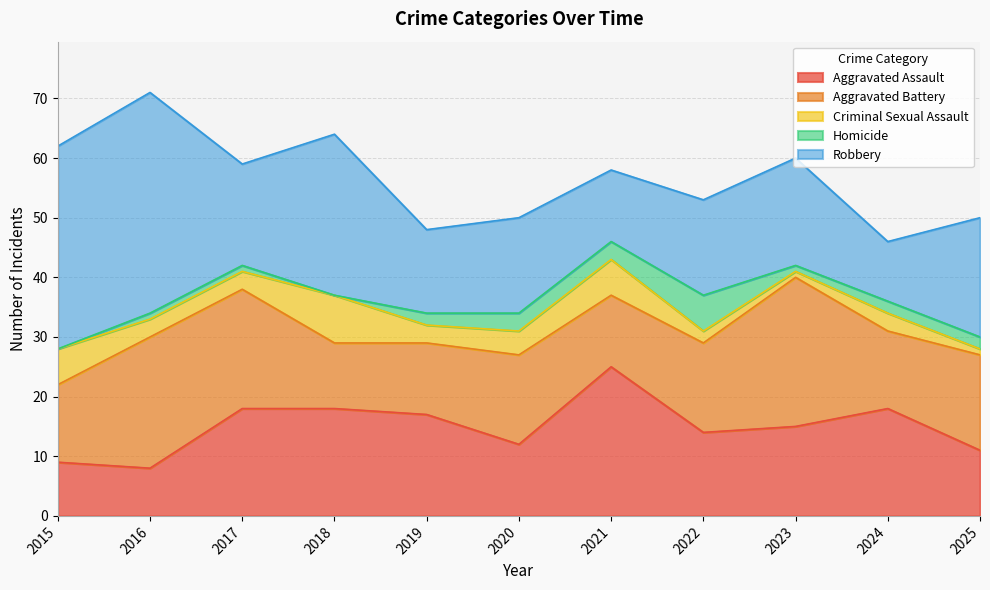

True or false: Aggravated Battery and Homicide intersect in this chart.

False